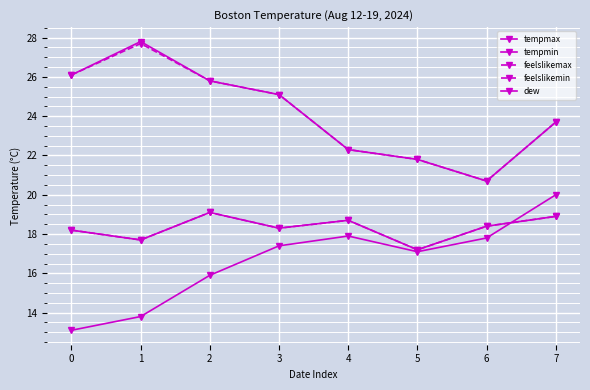

What is the value of the tempmax point at the 7th from the left?

20.7